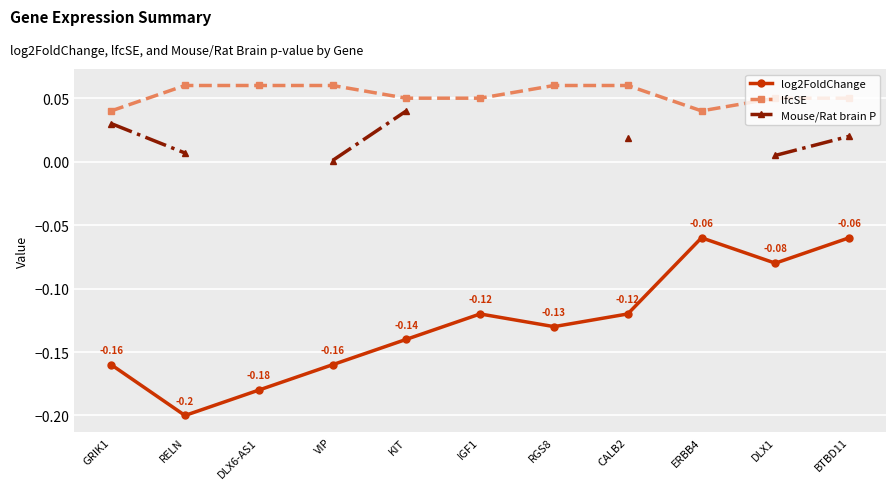

Rank the series by their maximum value, from lowest to highest.

log2FoldChange, Mouse/Rat brain P, lfcSE